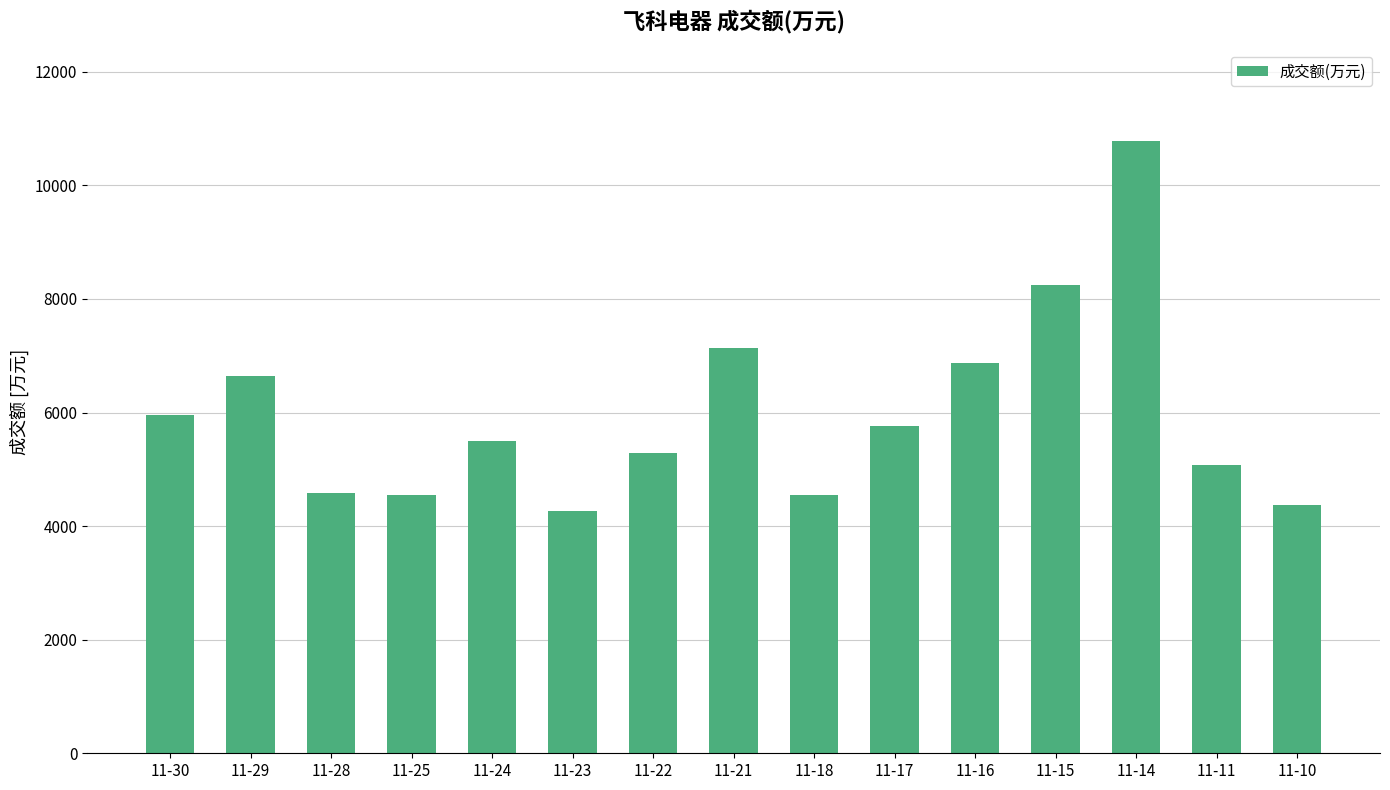

At which label is the value closest to 7518?

11-21